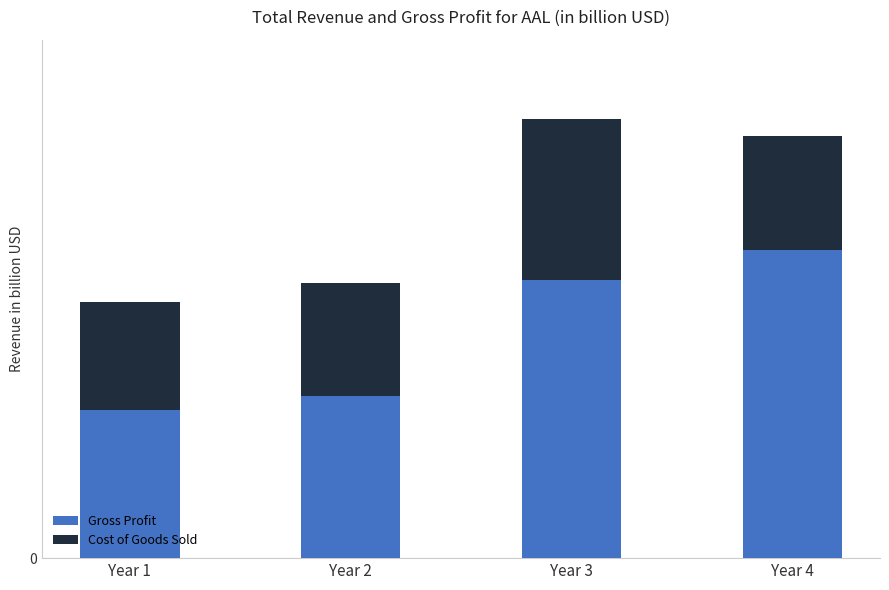

Rank the series at Year 4 from highest to lowest value.

Gross Profit, Cost of Goods Sold